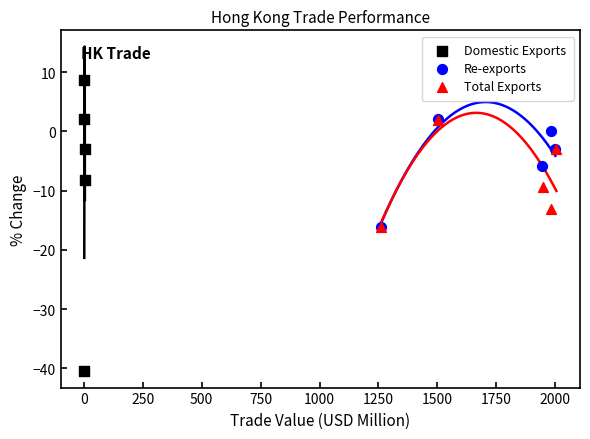

Which series contains the highest Y value?

Domestic Exports